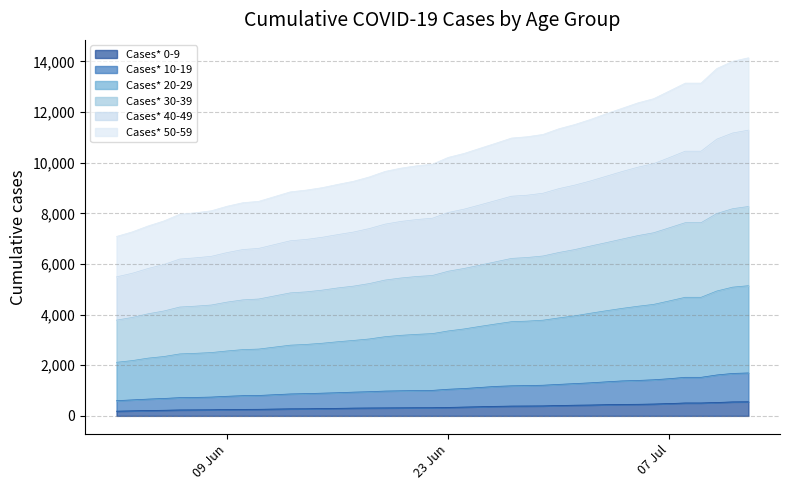

True or false: Cases* 50-59 and Cases* 10-19 cross at least once.

False